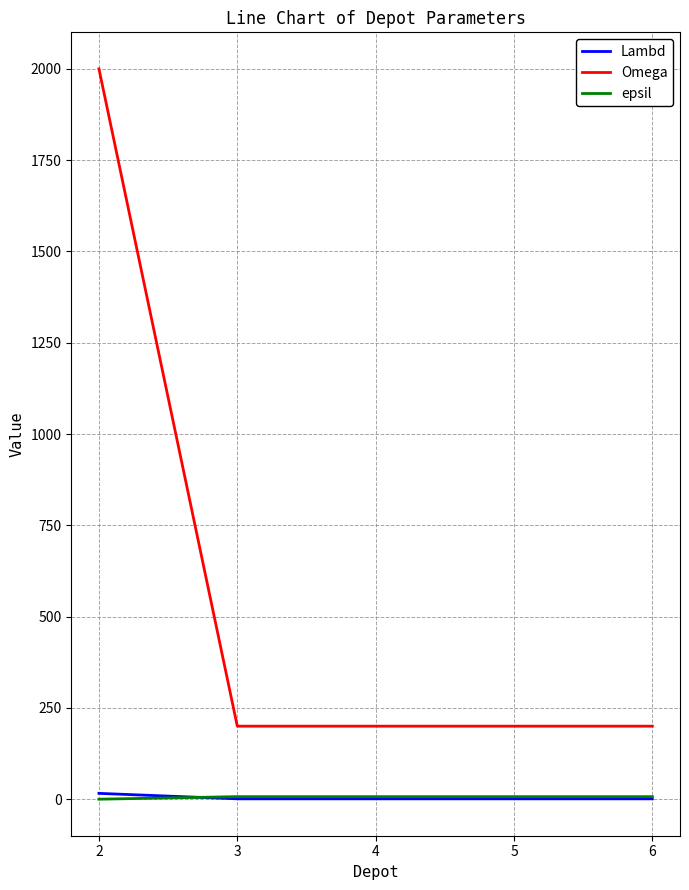

What is the greatest value displayed?

2000